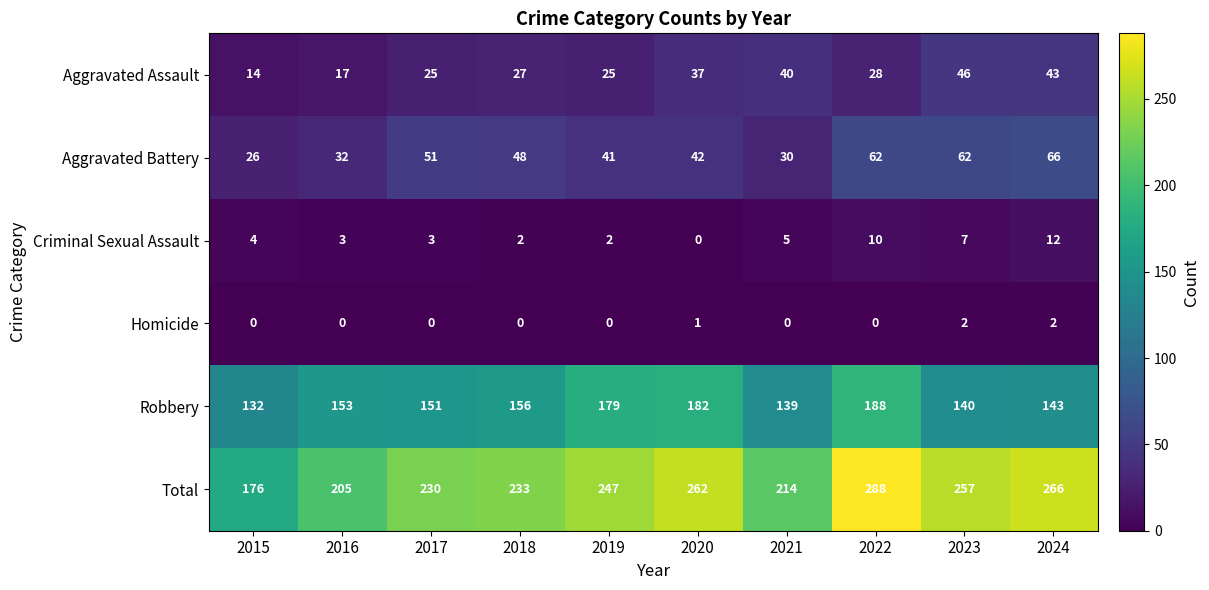

Which series changed the most between 2022 and 2023?

Robbery